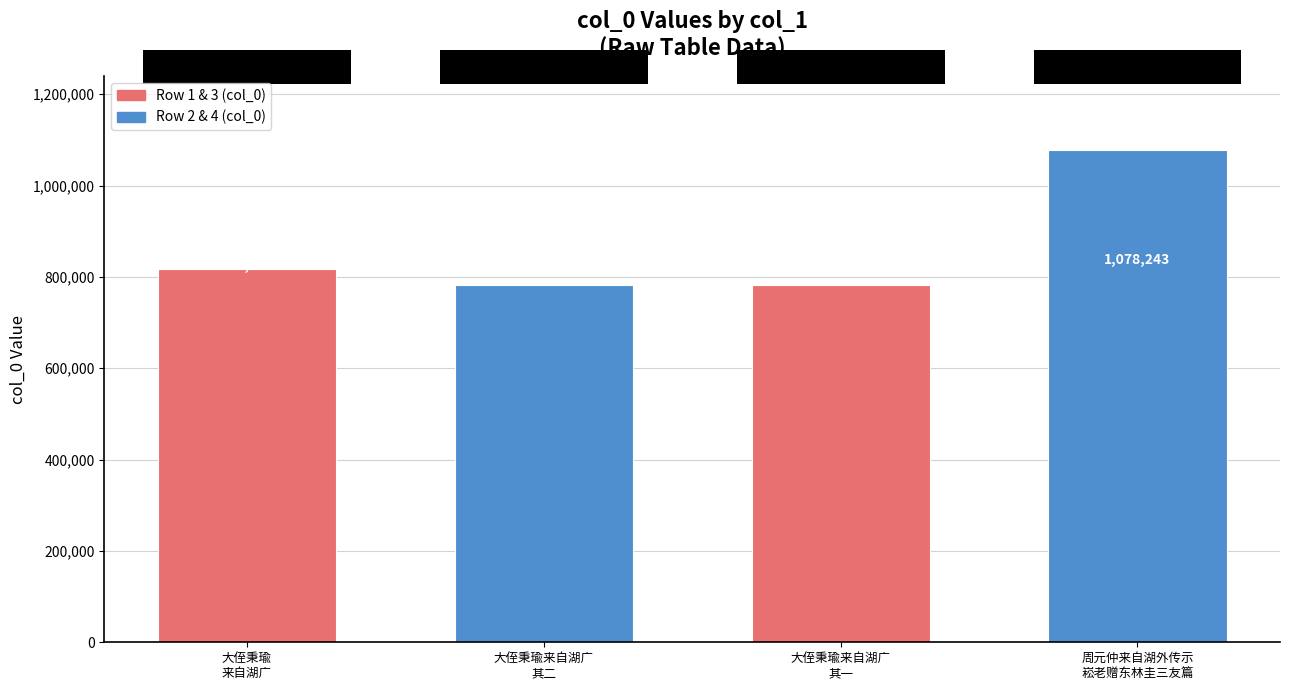

What is the smallest value displayed?

783230